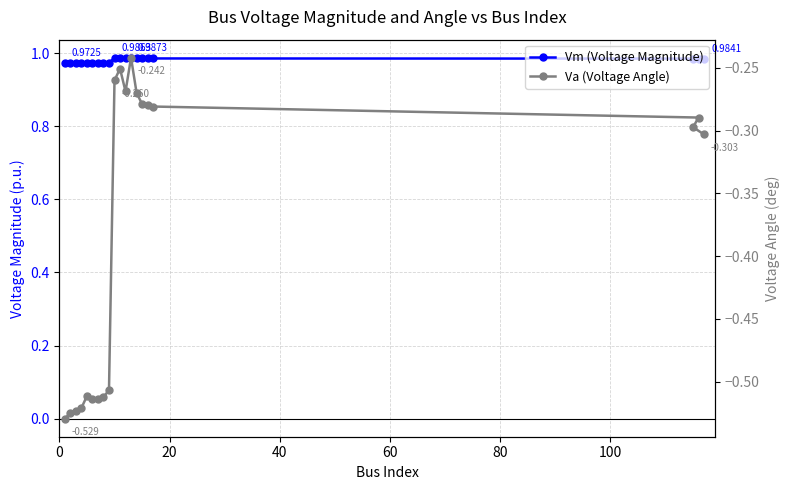

The Vm (Voltage Magnitude) series shows 1.4 at 100. True or false?

False